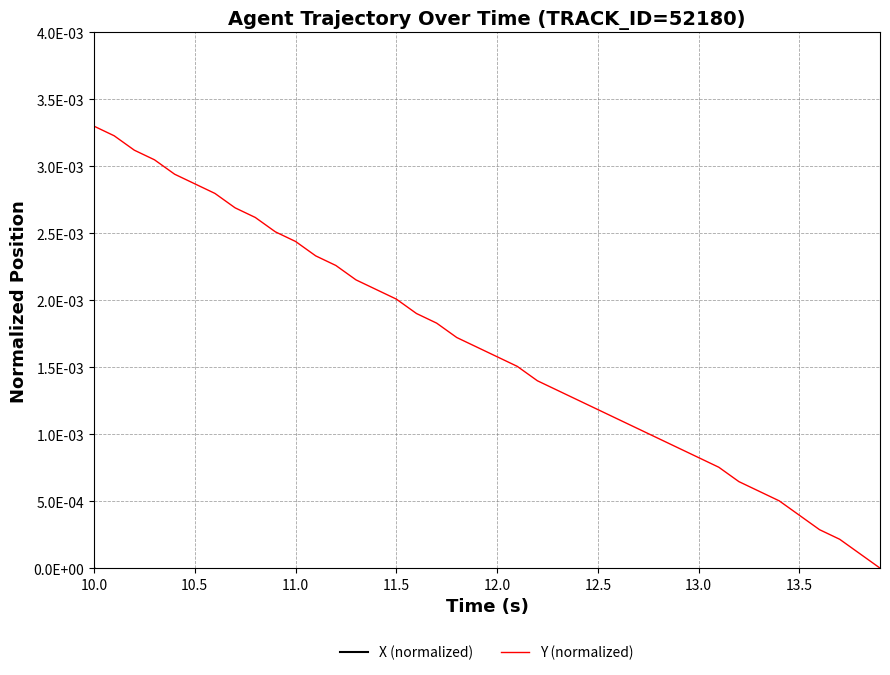

List the series in order of their peak value, highest first.

Y (normalized), X (normalized)